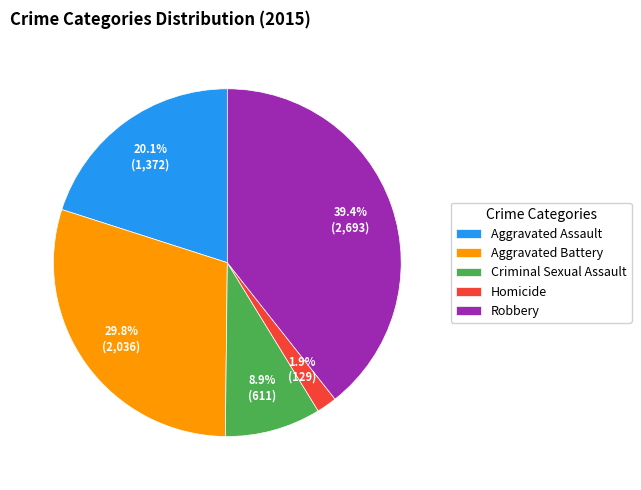

Which slice is the smallest?

Homicide